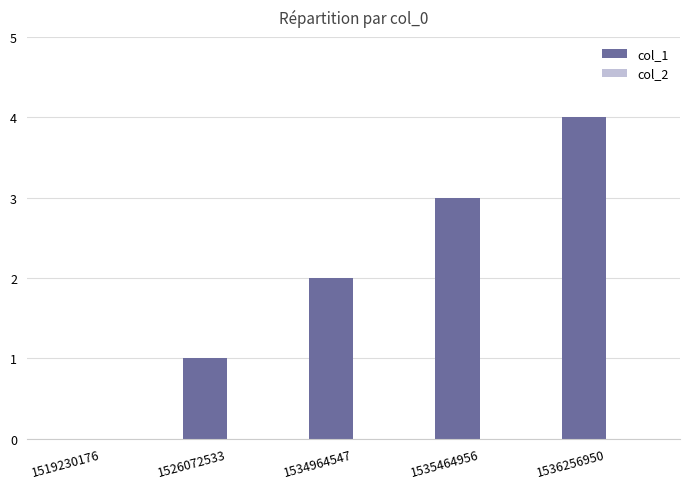

Approximately how many times larger is the value at 1534964547 compared to 1526072533?

2.0